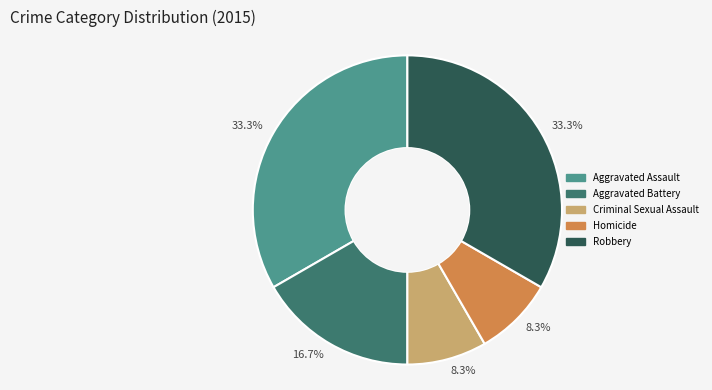

Does any single category account for the majority?

No